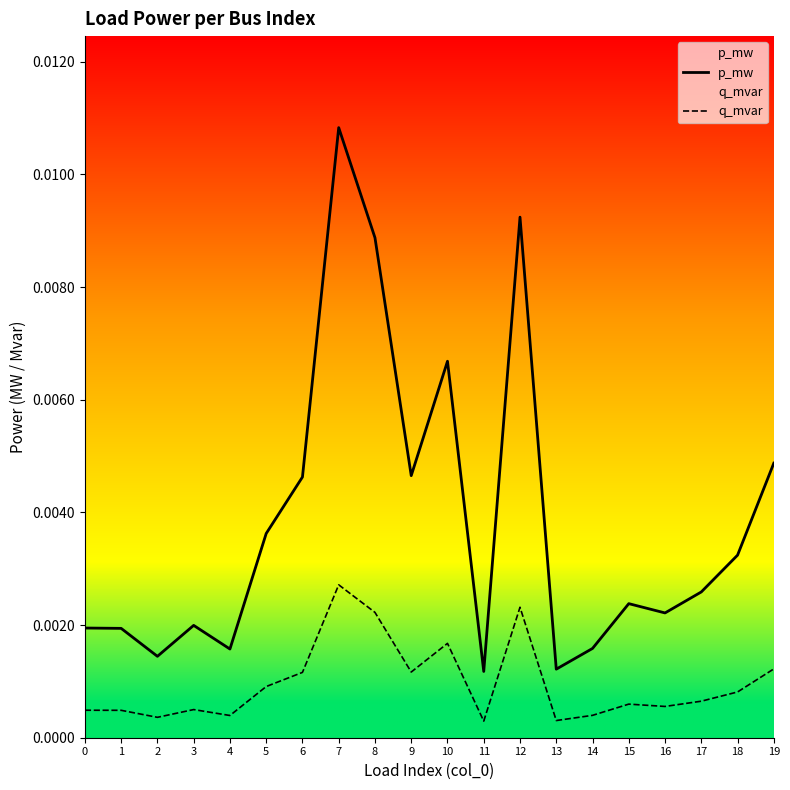

At 2, list the series in order from smallest to largest.

q_mvar, p_mw